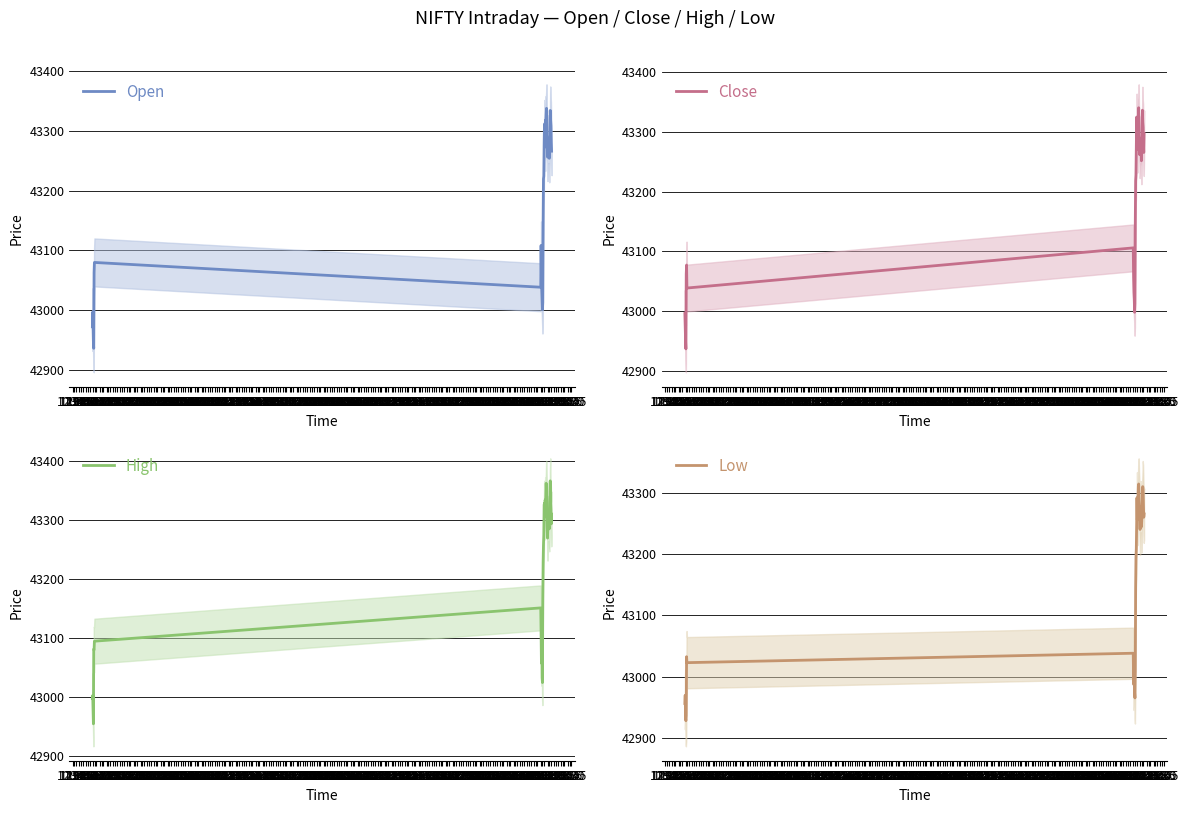

The value of Close at 18:30 is 43270.8. True or false?

True